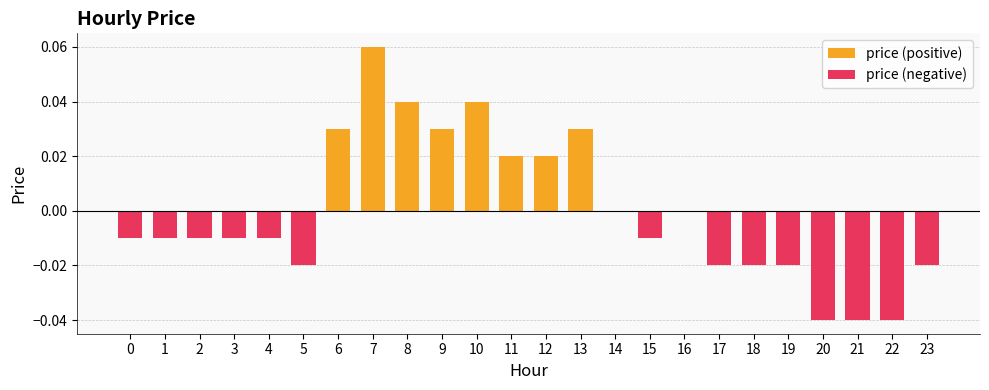

Which series changed the most between 15 and 23?

price (negative)